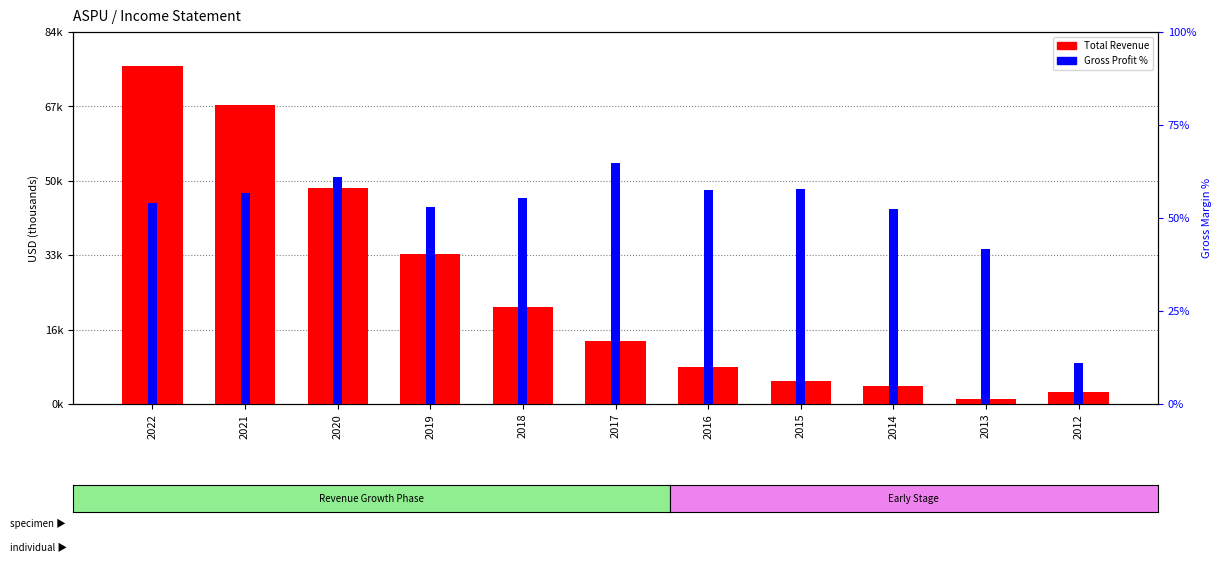

Where does the Total Revenue series first go above 14200?

2022